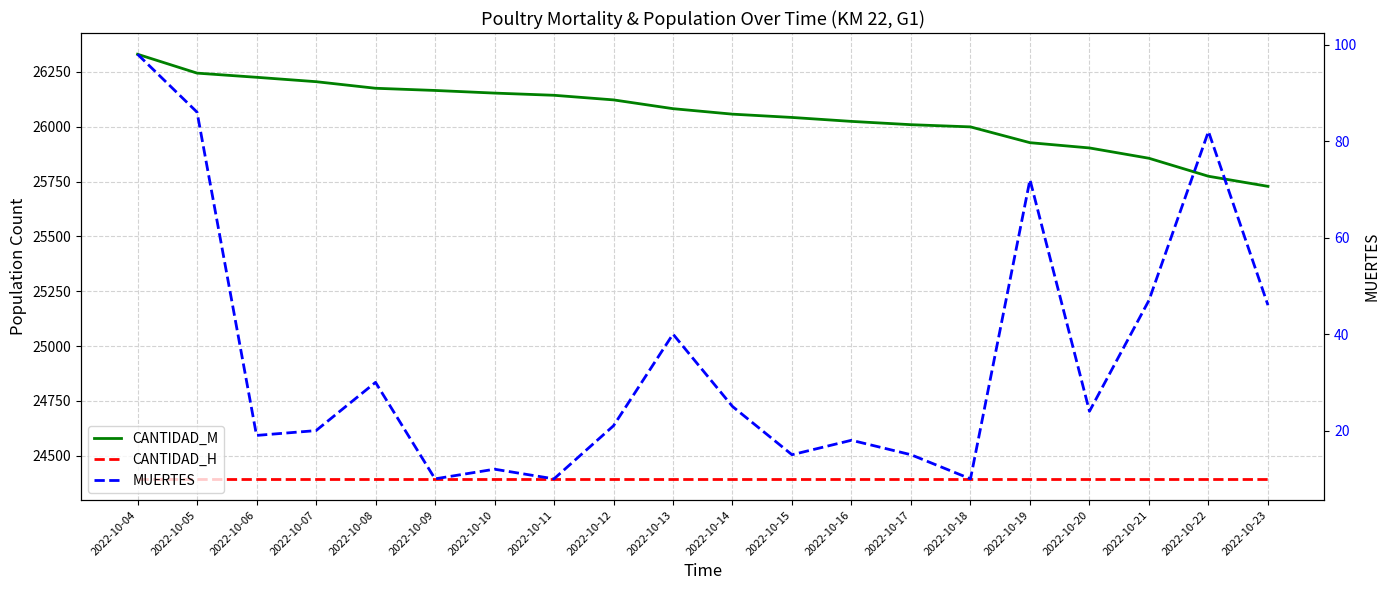

Reading left to right, transcribe all the data shown in this chart.

CANTIDAD_M: 2022-10-04=26330	2022-10-05=26244	2022-10-06=26225	2022-10-07=26205	2022-10-08=26175	2022-10-09=26165	2022-10-10=26153	2022-10-11=26143	2022-10-12=26122	2022-10-13=26082	2022-10-14=26057	2022-10-15=26042	2022-10-16=26024	2022-10-17=26009	2022-10-18=25999	2022-10-19=25927	2022-10-20=25903	2022-10-21=25856	2022-10-22=25774	2022-10-23=25728
CANTIDAD_H: 2022-10-04=24395	2022-10-05=24395	2022-10-06=24395	2022-10-07=24395	2022-10-08=24395	2022-10-09=24395	2022-10-10=24395	2022-10-11=24395	2022-10-12=24395	2022-10-13=24395	2022-10-14=24395	2022-10-15=24395	2022-10-16=24395	2022-10-17=24395	2022-10-18=24395	2022-10-19=24395	2022-10-20=24395	2022-10-21=24395	2022-10-22=24395	2022-10-23=24395
MUERTES: 2022-10-04=98	2022-10-05=86	2022-10-06=19	2022-10-07=20	2022-10-08=30	2022-10-09=10	2022-10-10=12	2022-10-11=10	2022-10-12=21	2022-10-13=40	2022-10-14=25	2022-10-15=15	2022-10-16=18	2022-10-17=15	2022-10-18=10	2022-10-19=72	2022-10-20=24	2022-10-21=47	2022-10-22=82	2022-10-23=46